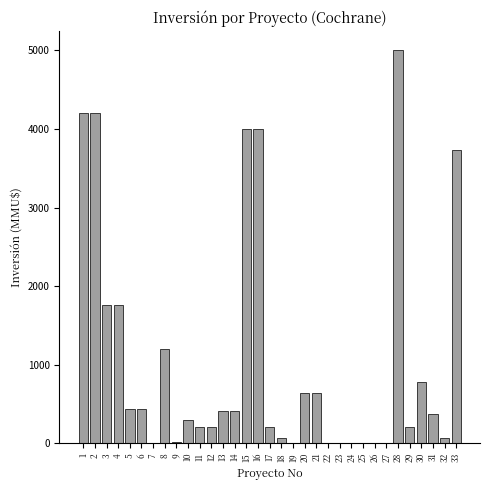

What is the change in value from 1 to 30?

-3420